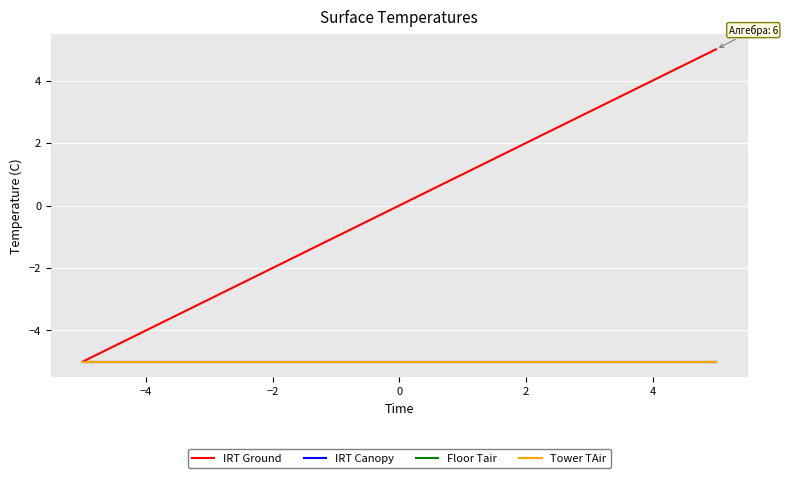

Which series has the widest spread of values?

IRT Ground